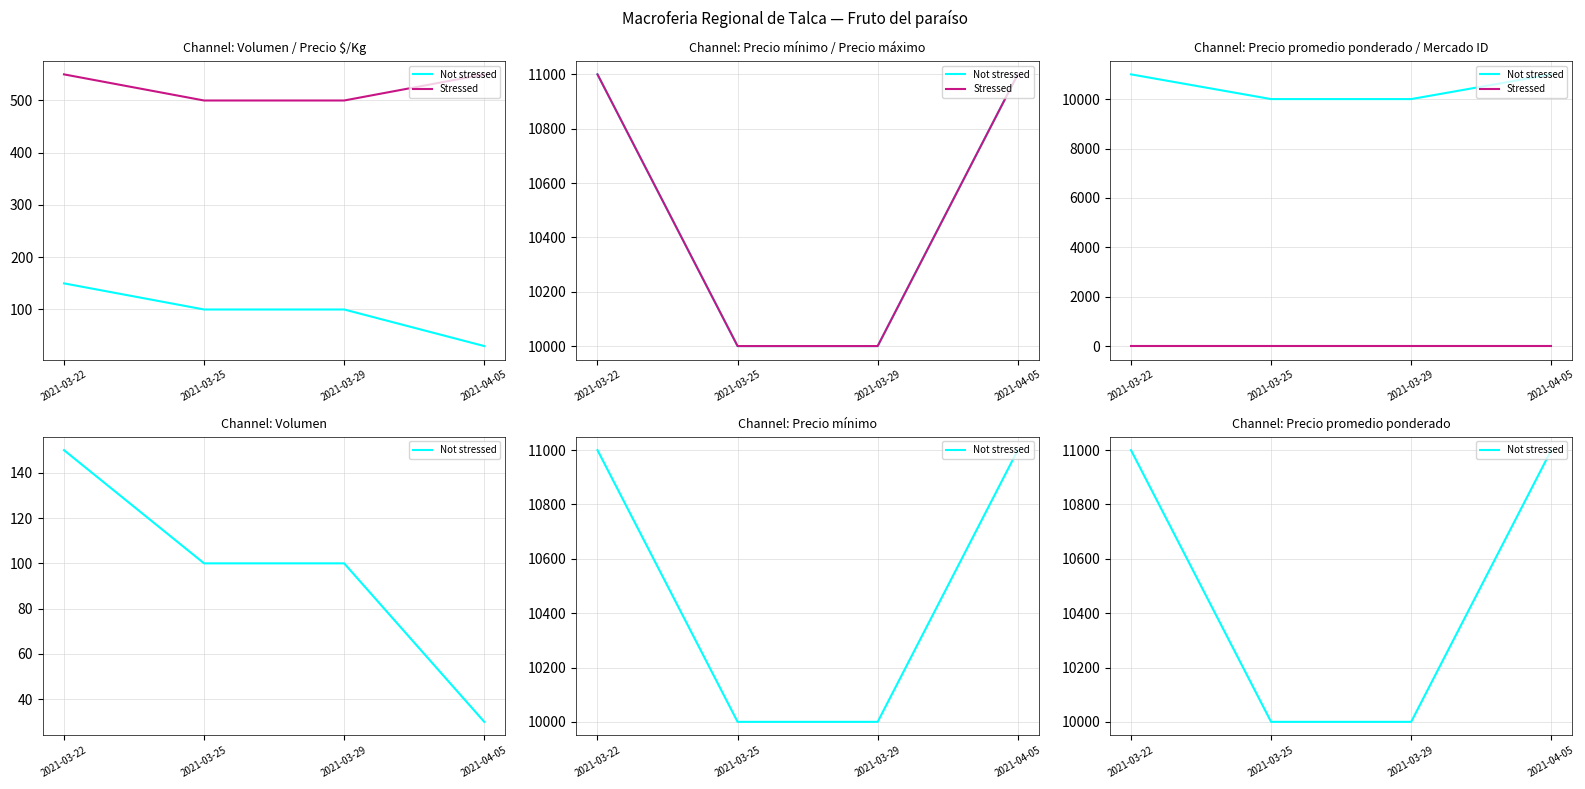

What value does the Not stressed series have at 2021-03-22, to the nearest 50?

11000